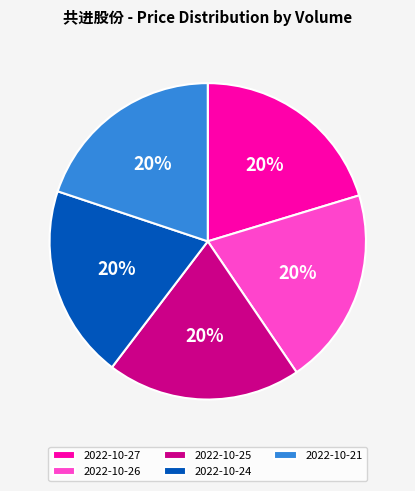

Is there a majority slice in this chart?

No